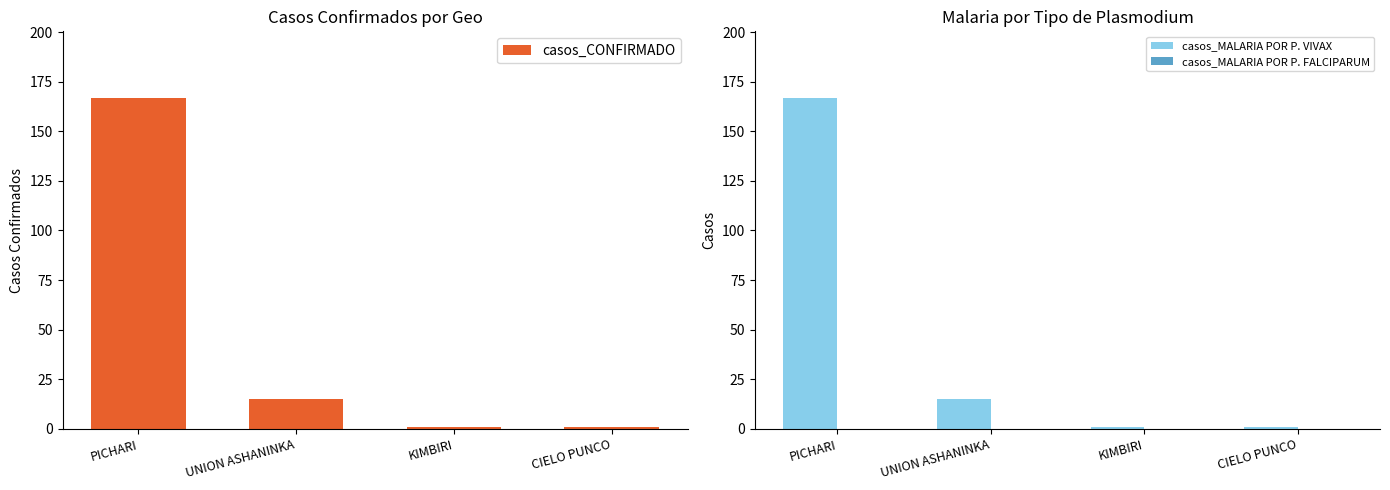

Reading right to left, transcribe all the data shown in this chart.

casos_CONFIRMADO: 1	1	15	167
casos_MALARIA POR P. VIVAX: 1	1	15	167
casos_MALARIA POR P. FALCIPARUM: 0	0	0	0